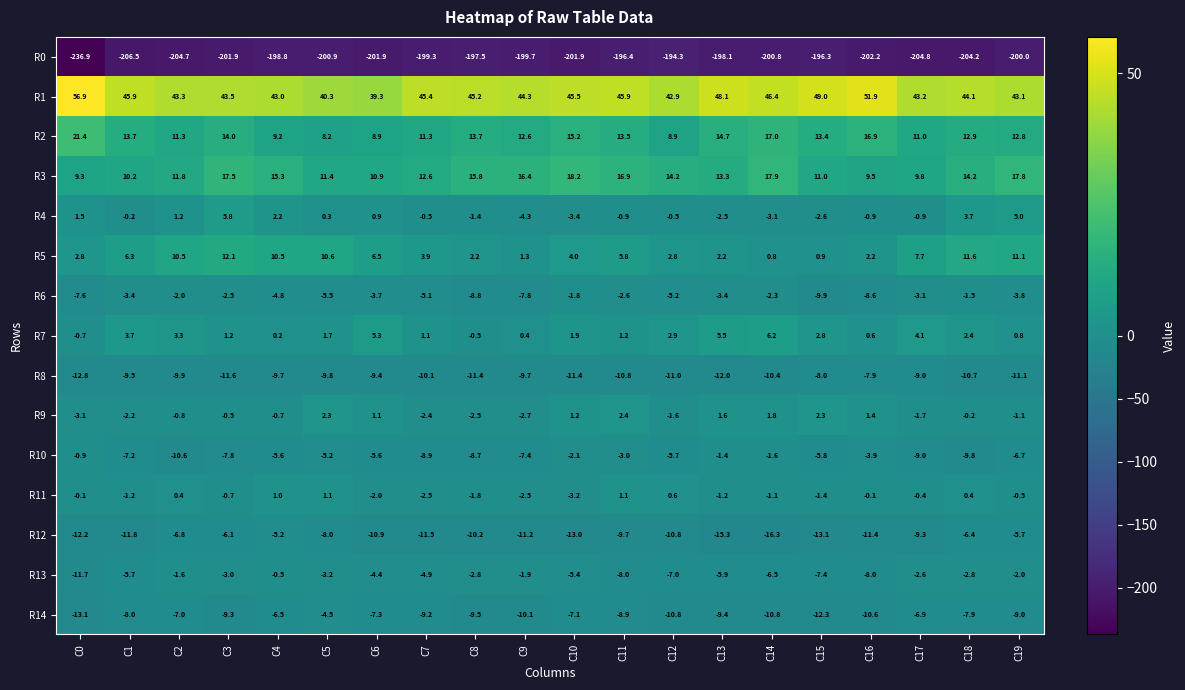

Rank the series at C4 from highest to lowest value.

R1, R3, R5, R2, R4, R11, R7, R13, R9, R6, R12, R10, R14, R8, R0